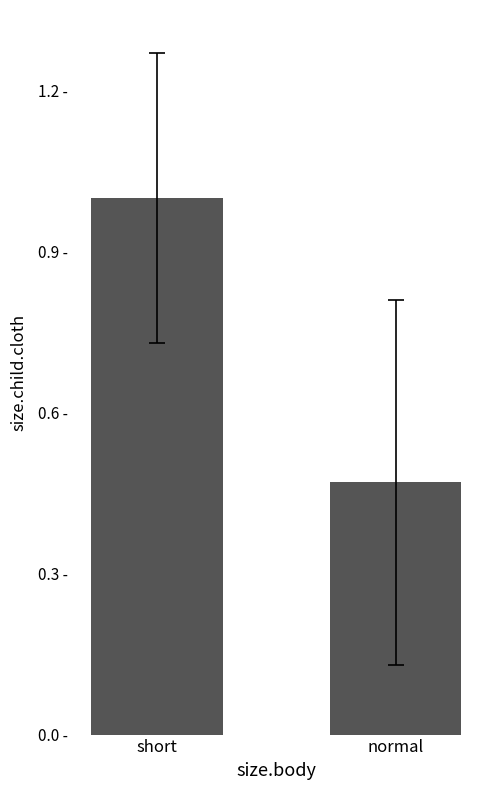

What is the smallest value displayed?

0.5